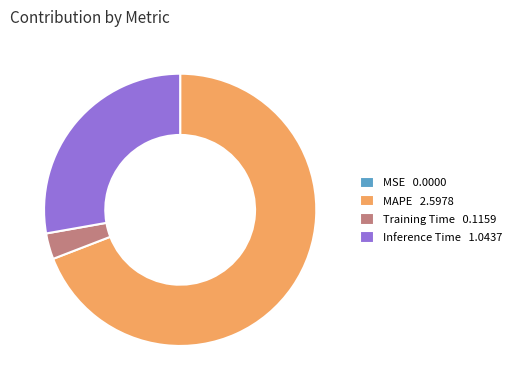

Is it true that Inference Time 1.0437 is 28% of the pie?

True